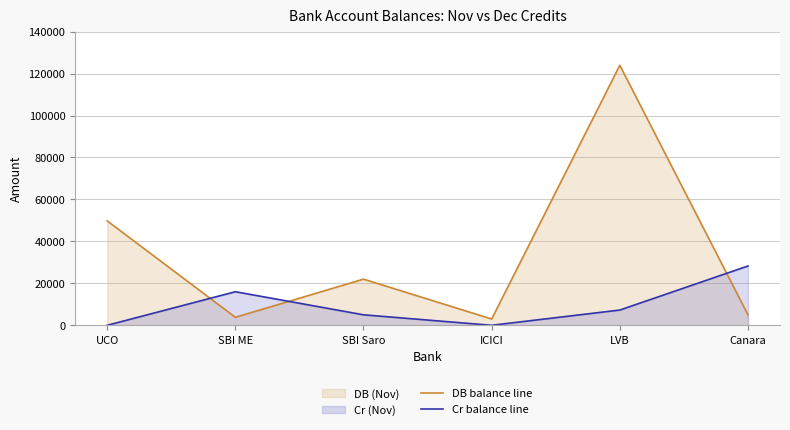

Reading right to left, list all the values displayed in this chart.

DB balance line: 5000.0	123944.0	3000.0	22000.0	3808.1	49777.0
Cr balance line: 28267.0	7267.0	0.0	5000.0	16000.0	0.0